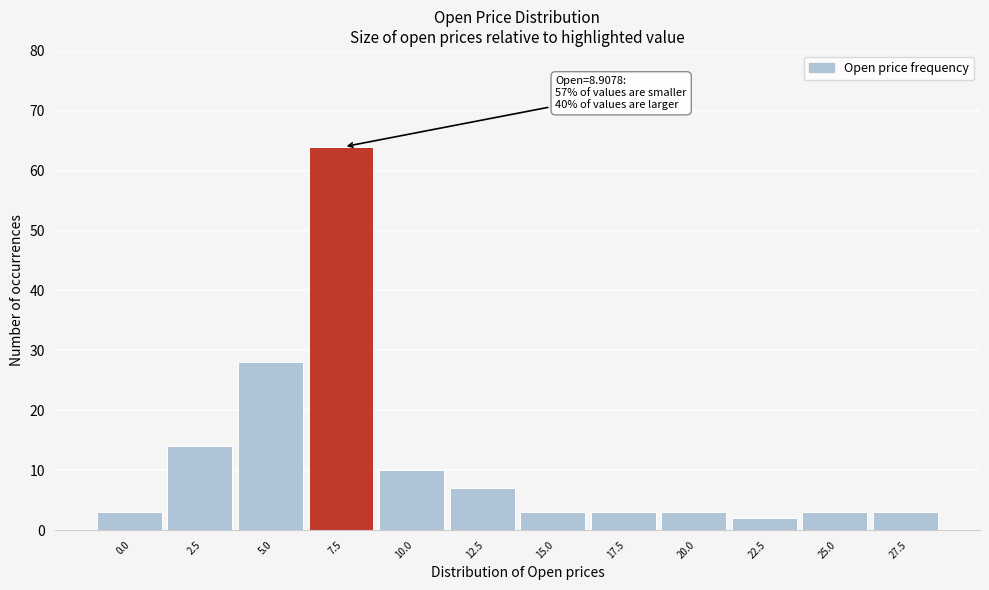

Reading left to right, transcribe all the data shown in this chart.

3	14	28	64	10	7	3	3	3	2	3	3